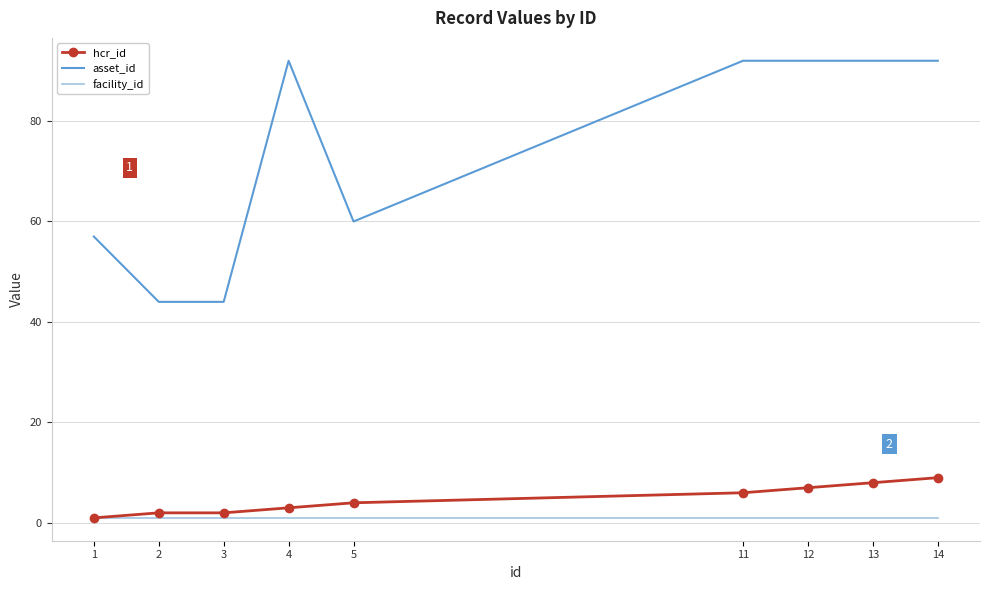

Where is asset_id nearest to the value 68?

5